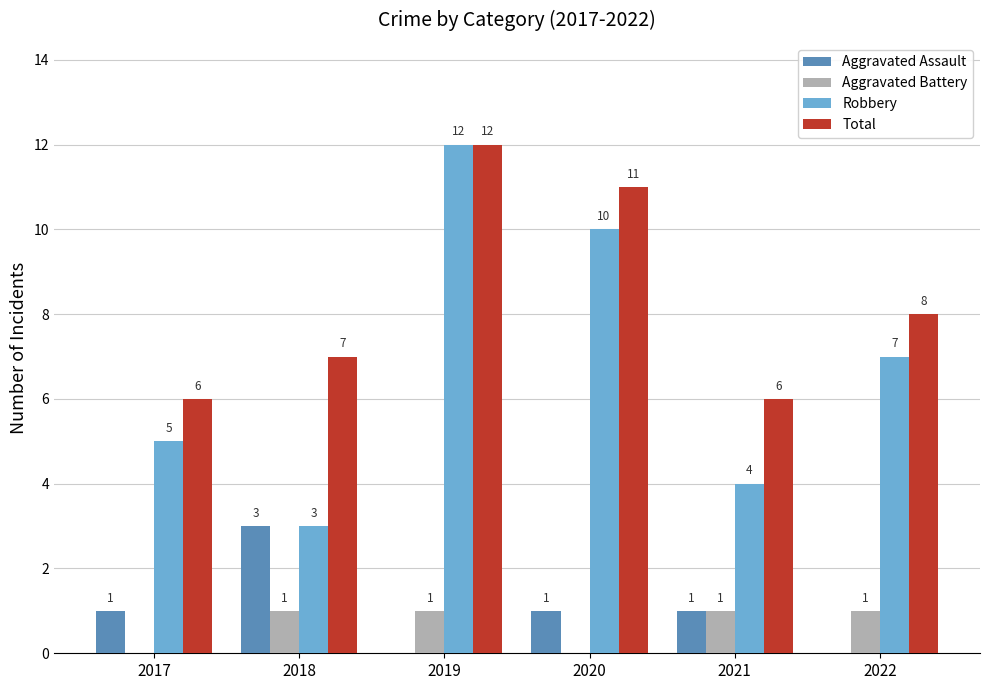

What is the difference between the Aggravated Assault values at 2019 and 2021?

1